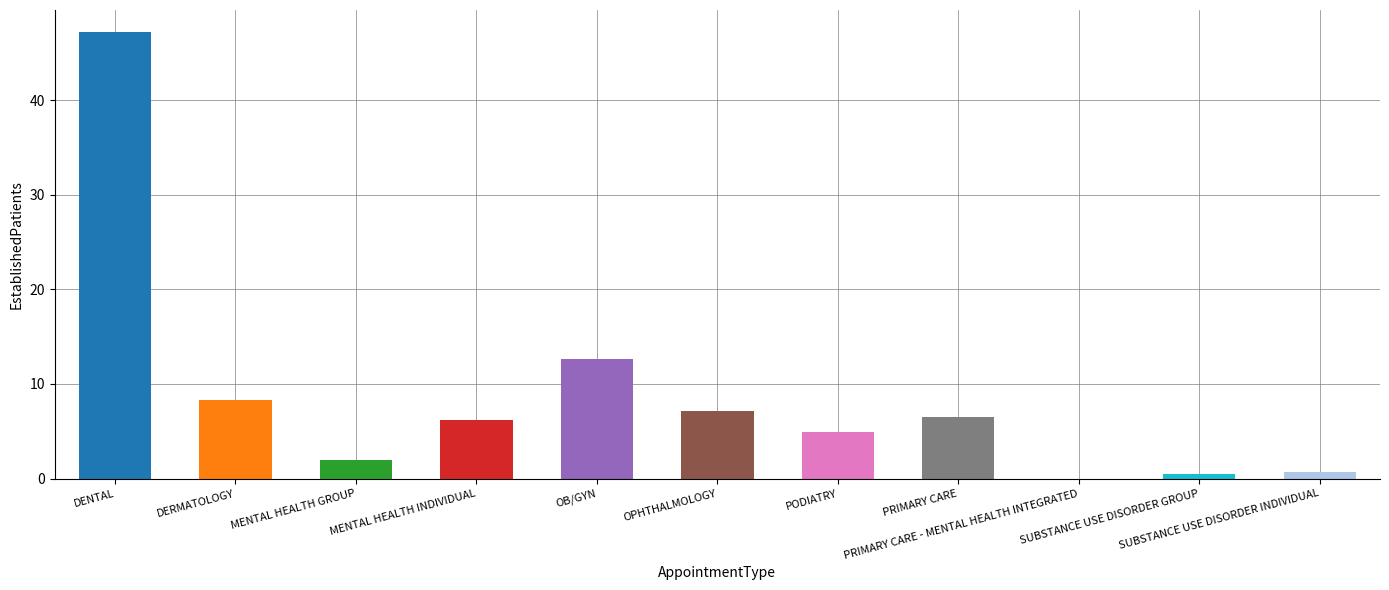

What is the change in value from DERMATOLOGY to PRIMARY CARE - MENTAL HEALTH INTEGRATED?

-8.3